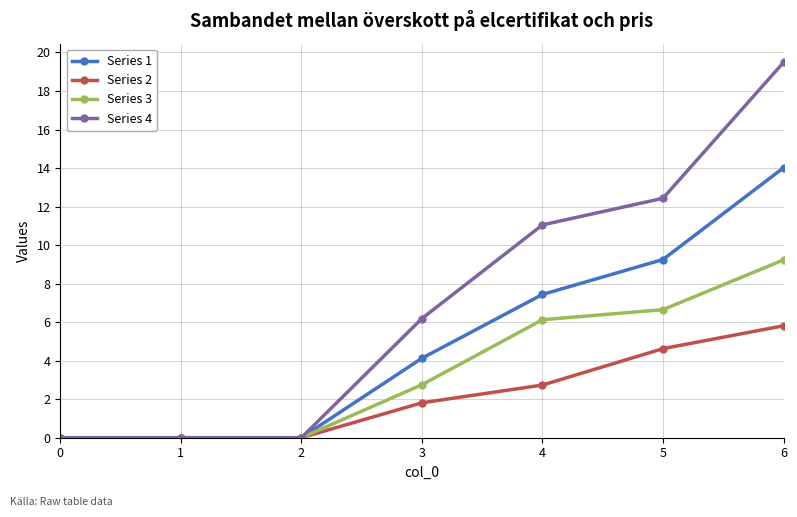

Does the chart display data point markers on the line(s)?

Yes